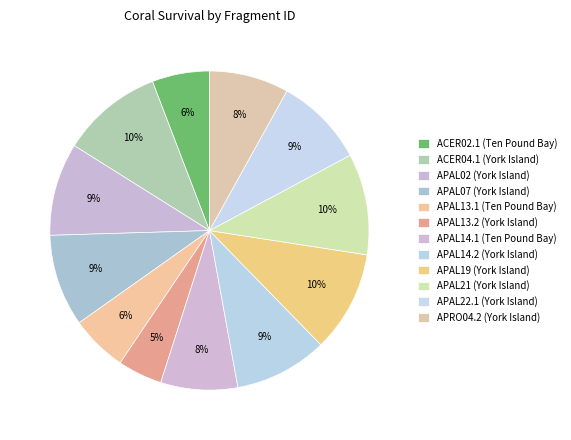

Which category has the biggest portion of the pie?

ACER04.1 (York Island)